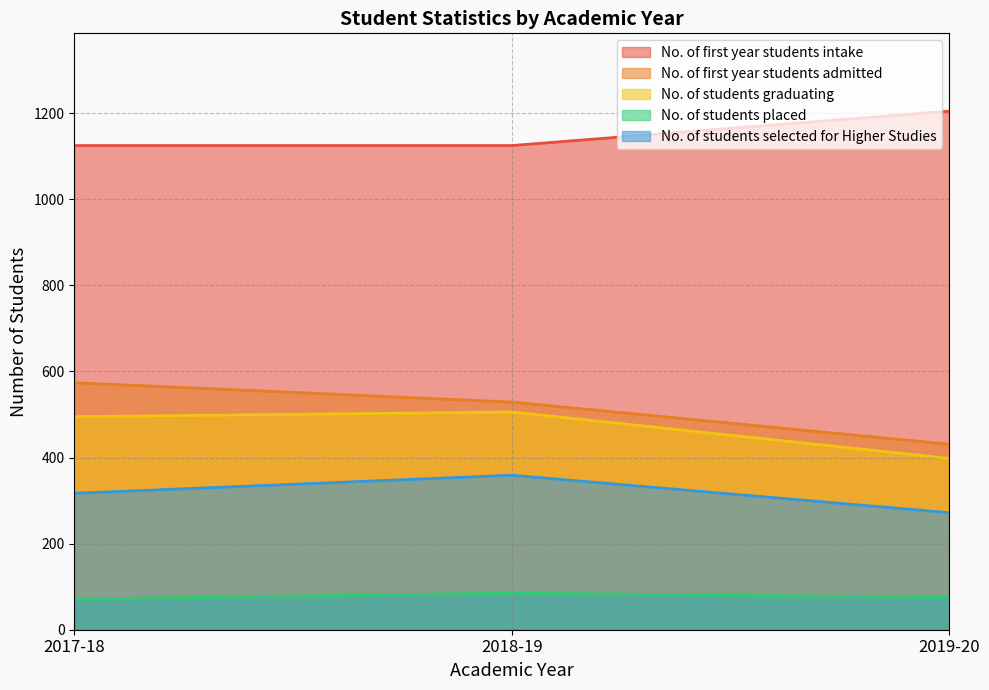

How many lines are shown in the chart?

5